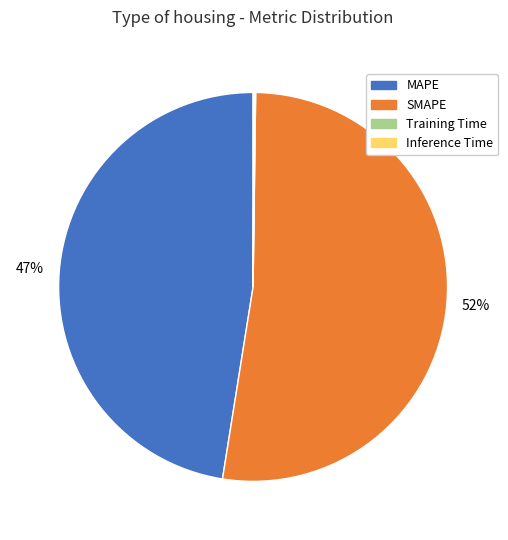

Does any single category account for the majority?

Yes